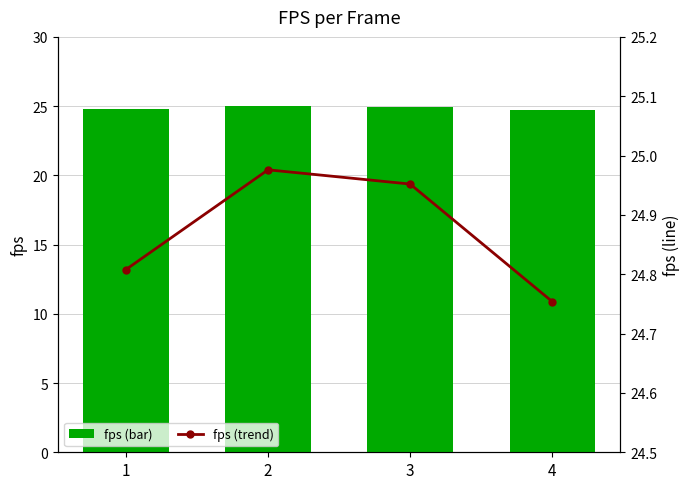

Which category has the highest value in the fps series?

2